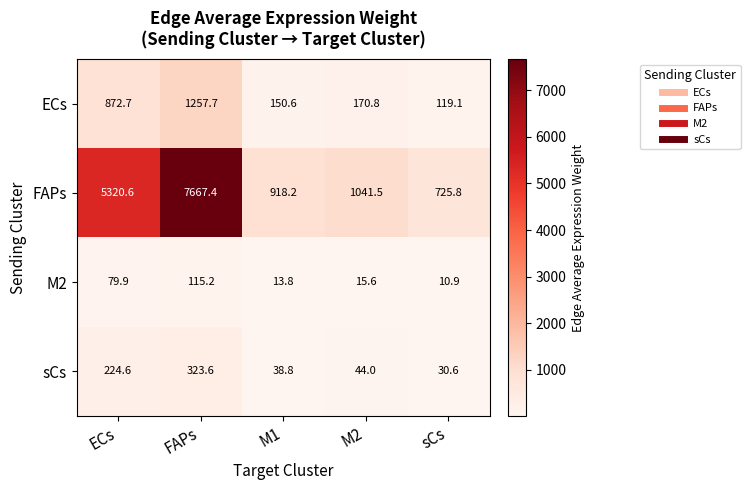

What is the maximum value for ECs?

1257.7